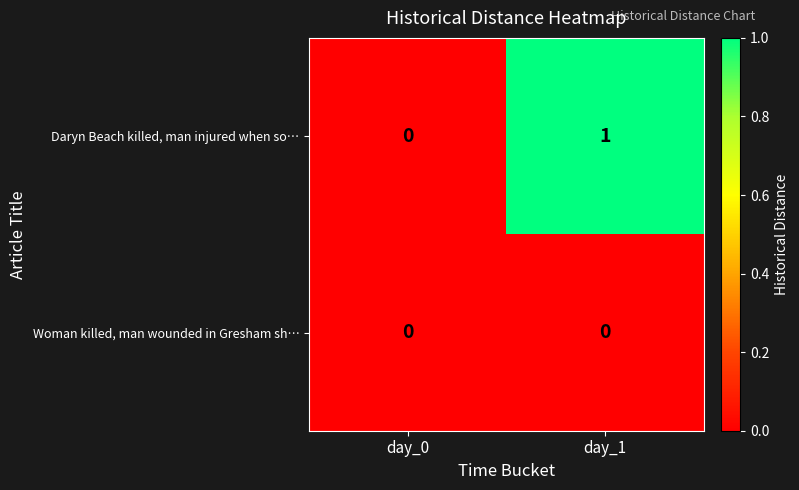

Is it true that Daryn Beach killed, man injured when so… equals 0 at day_0?

True